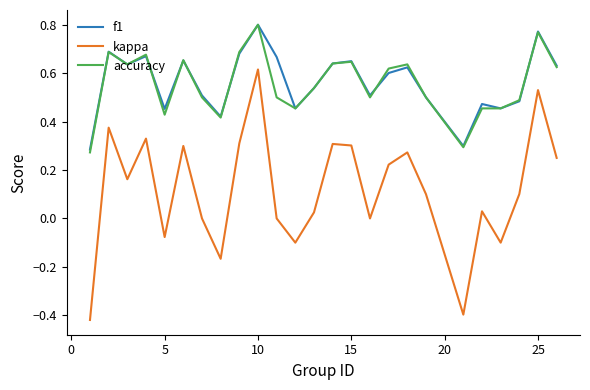

Does the chart have visible grid lines?

No